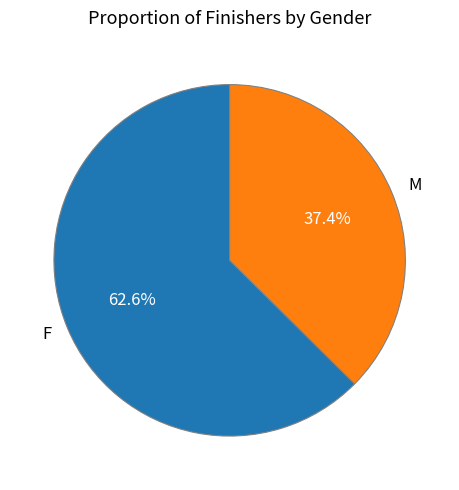

What is the ratio of the value at F to the value at M?

1.7